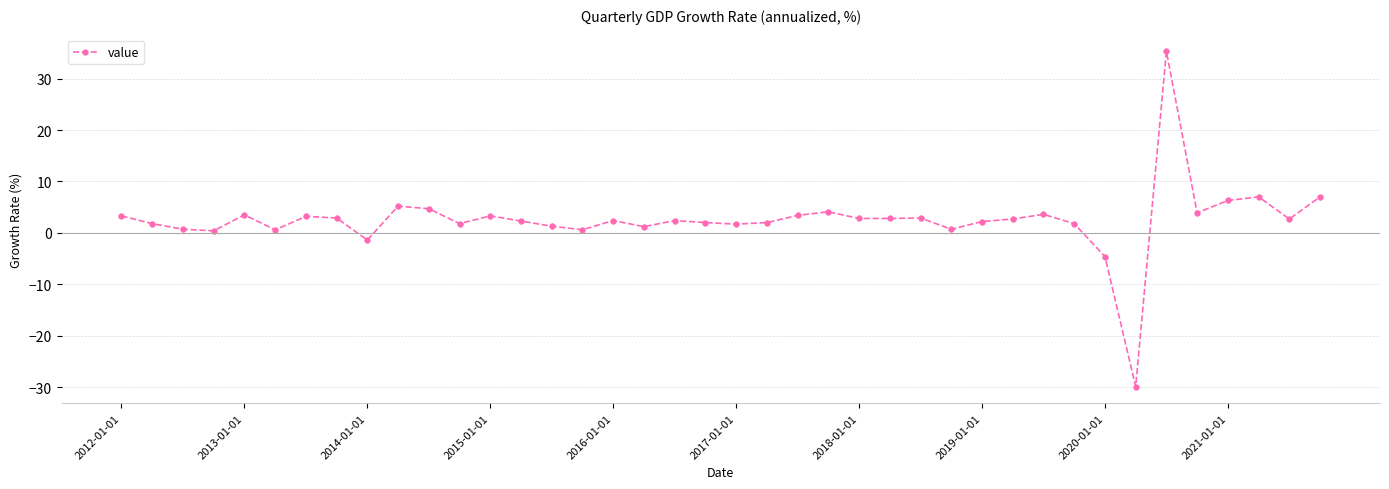

What is the maximum value shown in the chart?

35.3